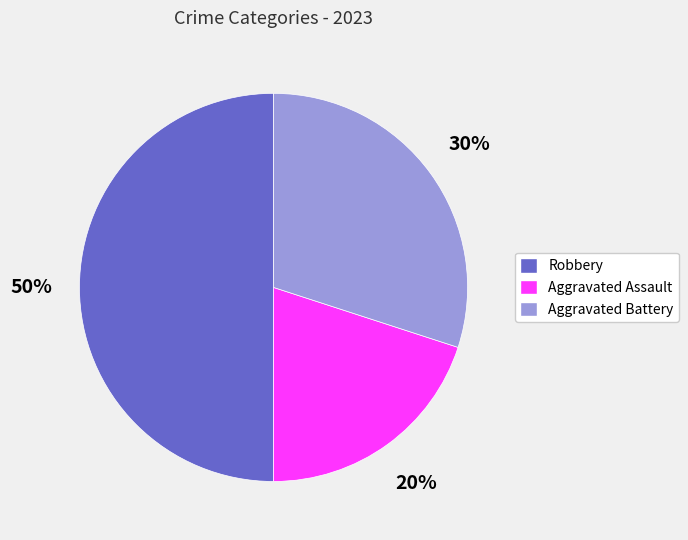

Count the number of slices in the pie.

3